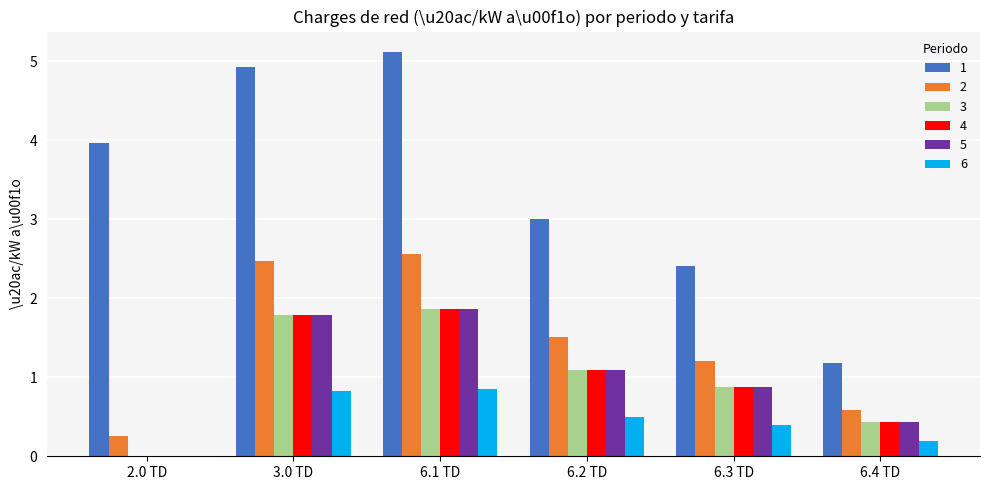

What is the total value across all series at 6.1 TD?

14.1